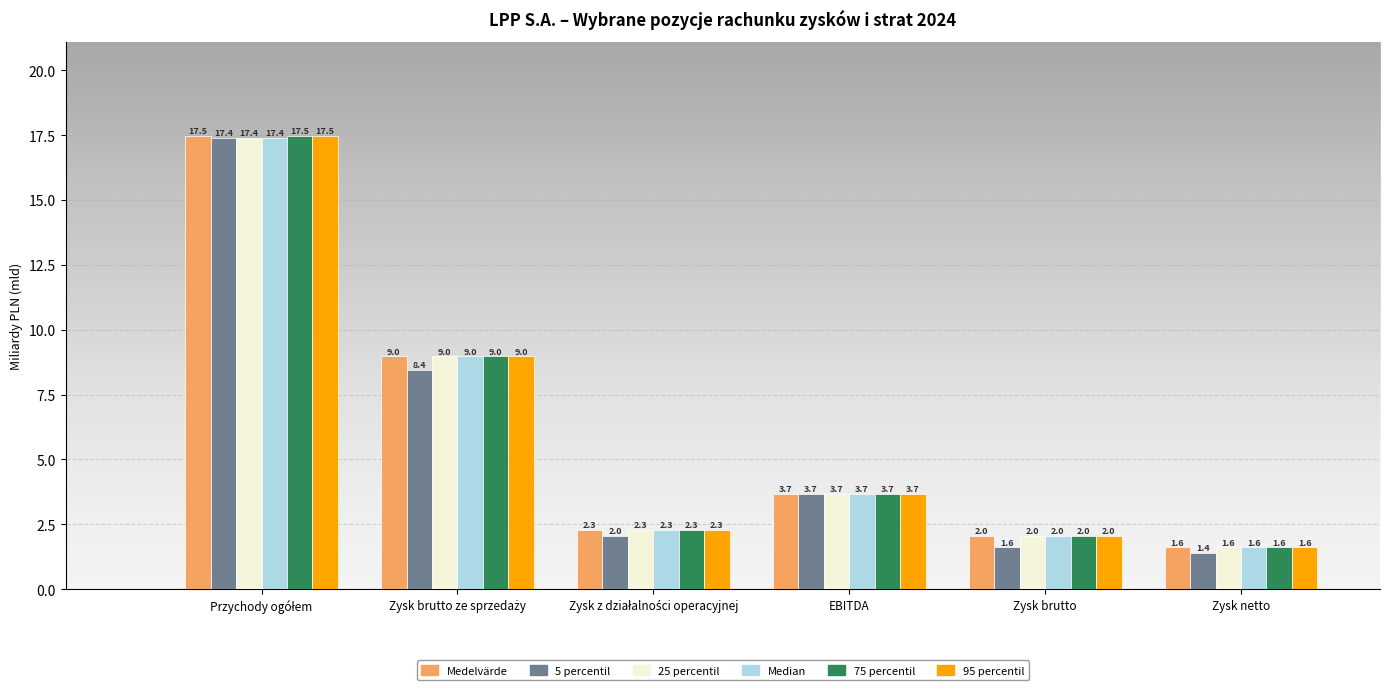

Reading right to left, what are all the values shown in this chart?

Medelvärde: 1.6	2.0	3.7	2.3	9.0	17.5
5 percentil: 1.4	1.6	3.7	2.0	8.4	17.4
25 percentil: 1.6	2.0	3.7	2.3	9.0	17.4
Median: 1.6	2.0	3.7	2.3	9.0	17.4
75 percentil: 1.6	2.0	3.7	2.3	9.0	17.5
95 percentil: 1.6	2.0	3.7	2.3	9.0	17.5